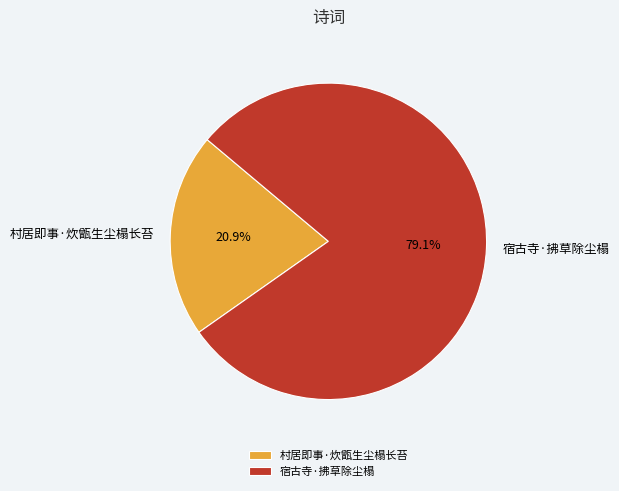

Which category accounts for the majority?

宿古寺·拂草除尘榻